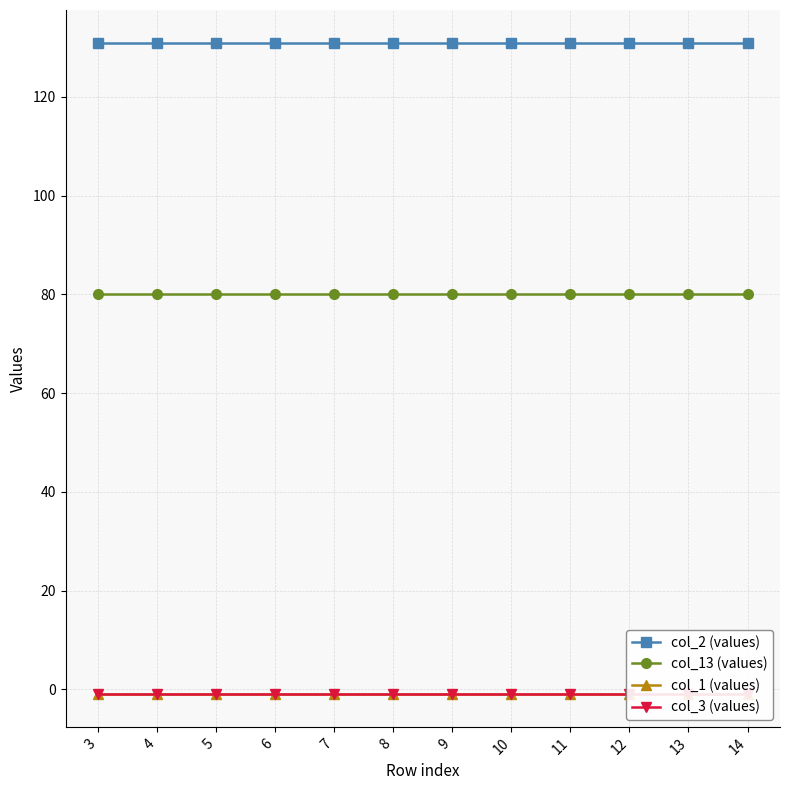

Rank the series at 9 from lowest to highest value.

col_1 (values), col_3 (values), col_13 (values), col_2 (values)